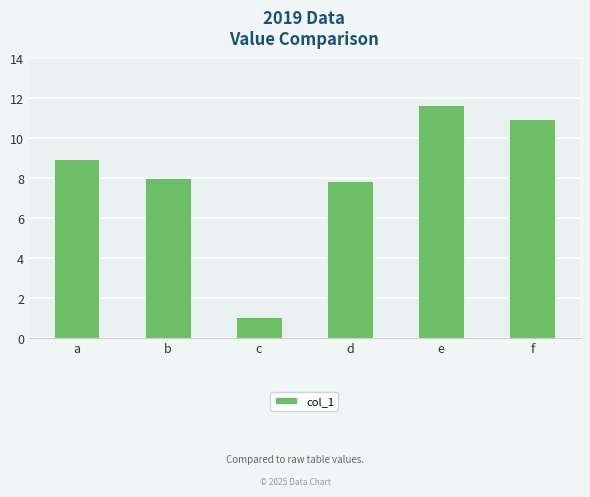

Approximately how many times larger is the value at f compared to d?

1.4